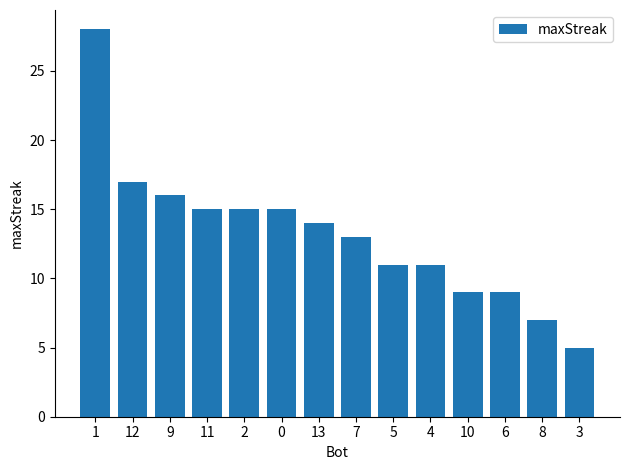

Is it true that the value at 9 is 22?

False